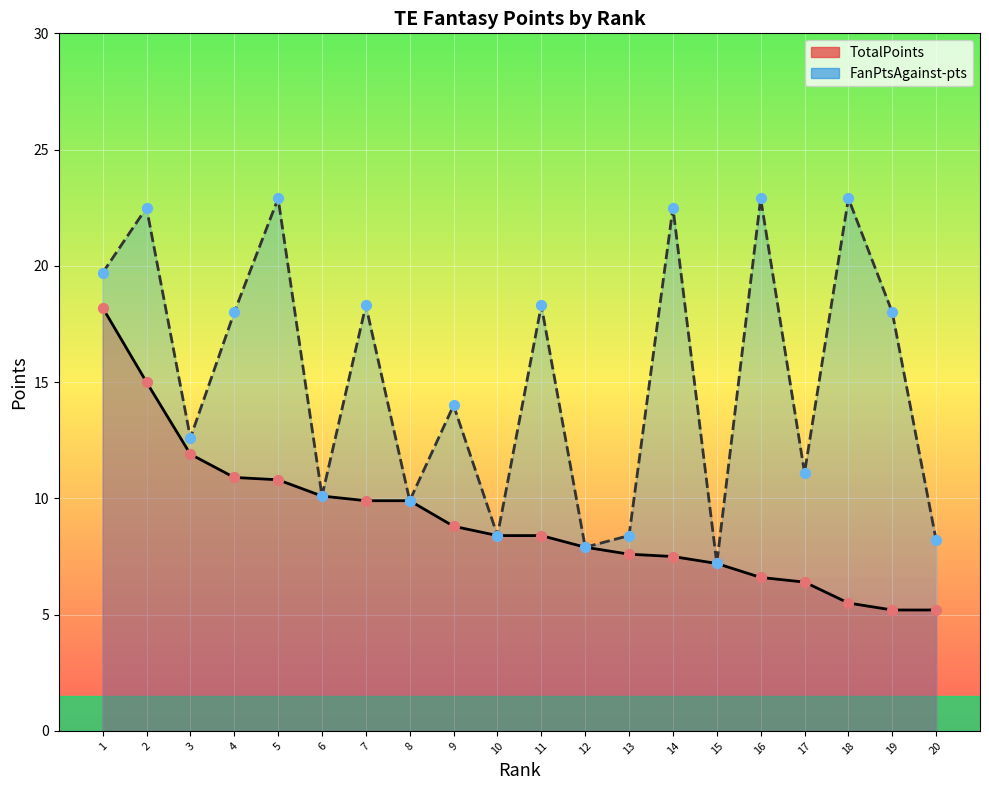

At how many categories does at least one series exceed 7?

20